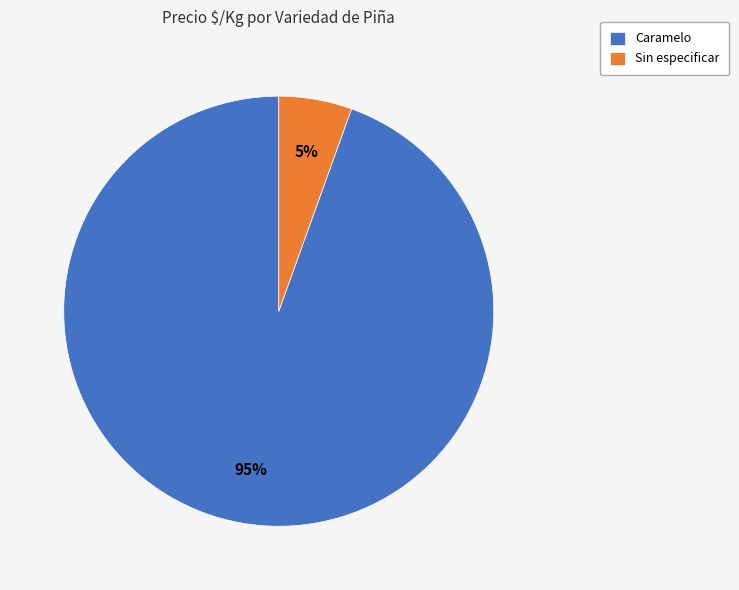

Is there a majority slice in this chart?

Yes